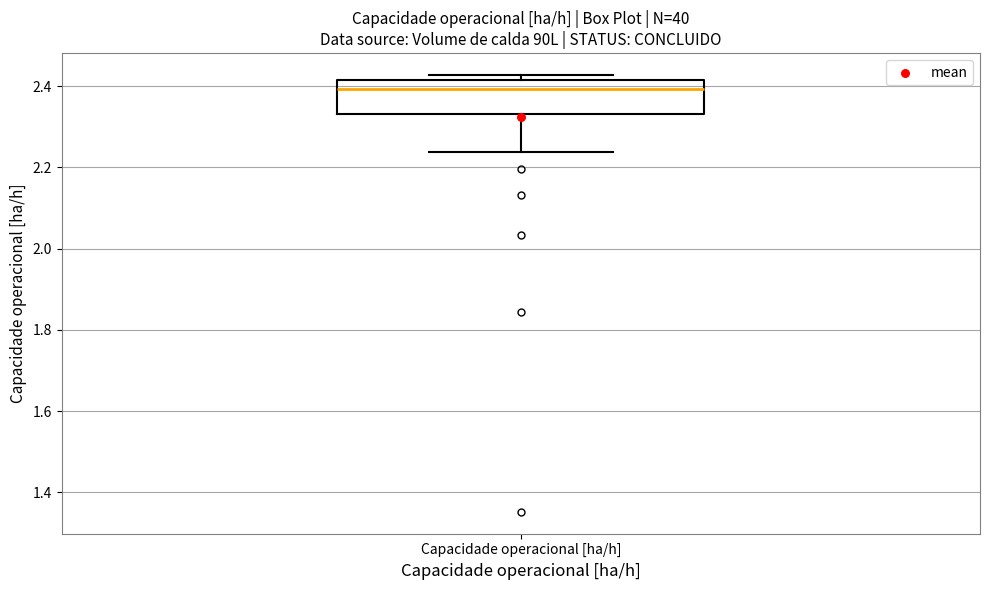

Transcribe this box plot: give where the median line is, the range the box spans, and where the two whiskers end, as read against the y-axis. The values are not printed on the chart, so give them approximately, as read against the axis.

median 2.40, box 2.34 to 2.42, whiskers 2.24 to 2.42 (just above the box's upper edge)